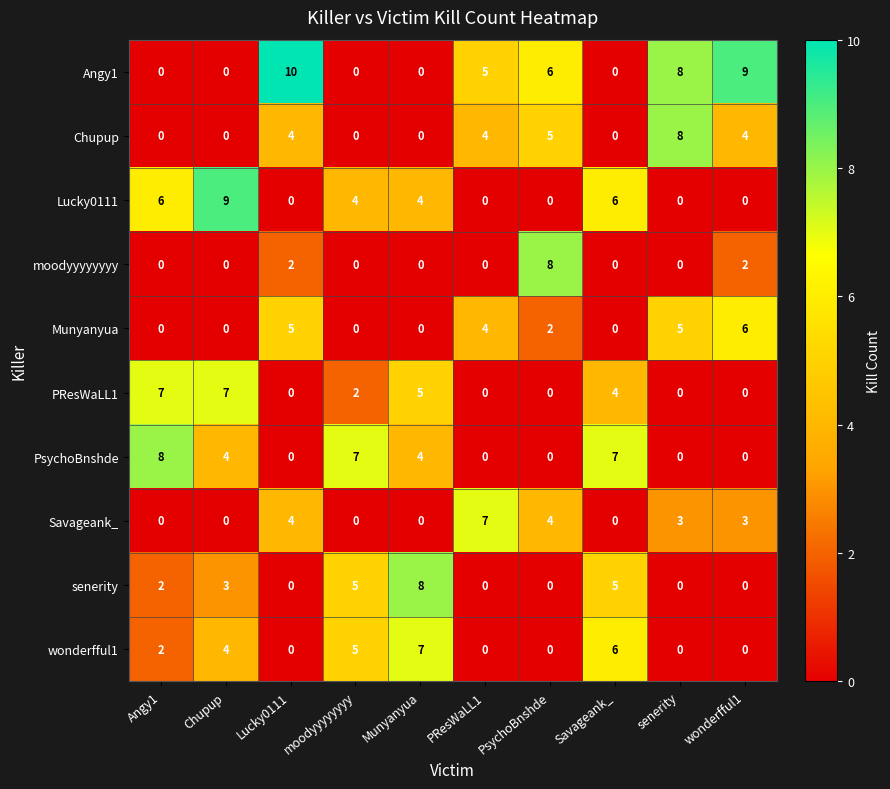

How many values in the wonderfful1 series are below 2?

5